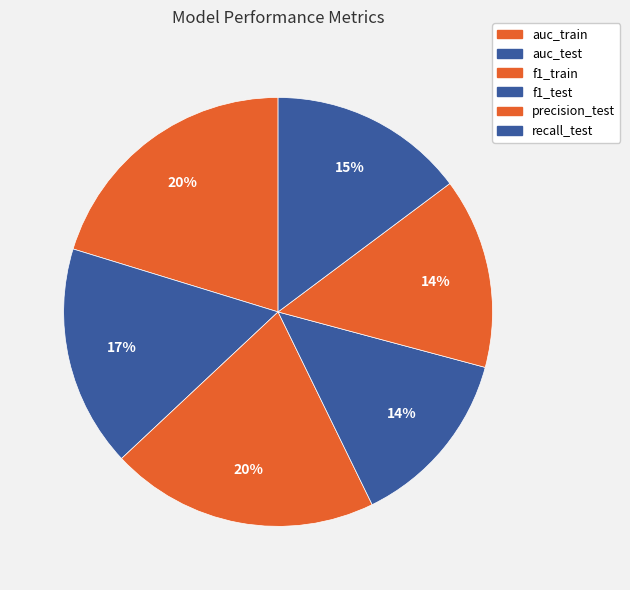

Is f1_train the majority of the pie?

No